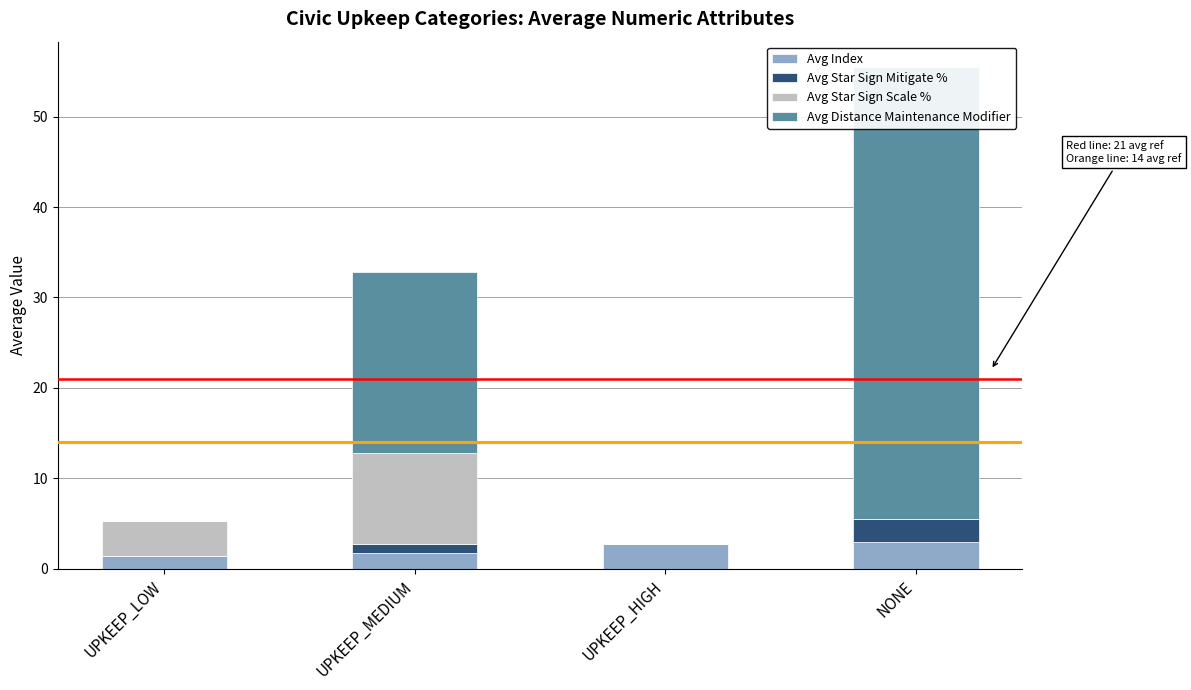

What is the difference between the Avg Star Sign Scale % values at UPKEEP_LOW and UPKEEP_MEDIUM?

6.1